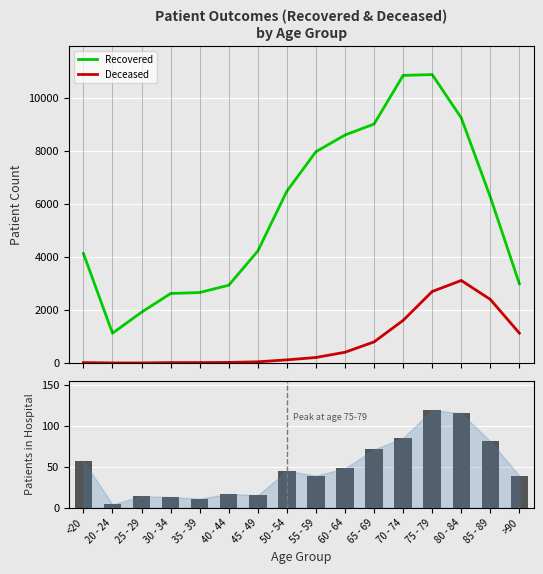

Which series has the largest total across all categories?

patients_recovered